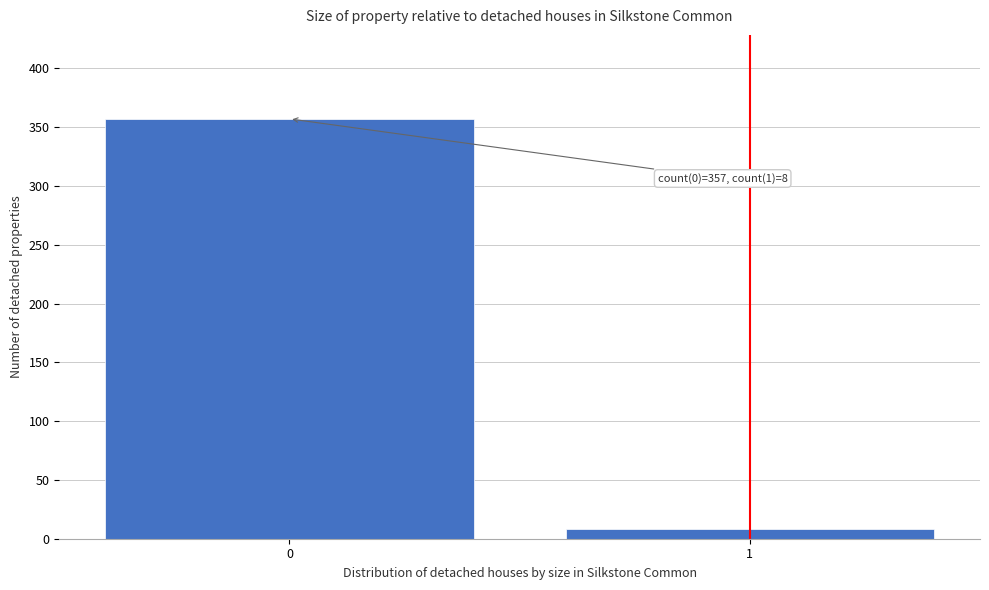

Reading left to right, what are all the values shown in this chart?

357	8